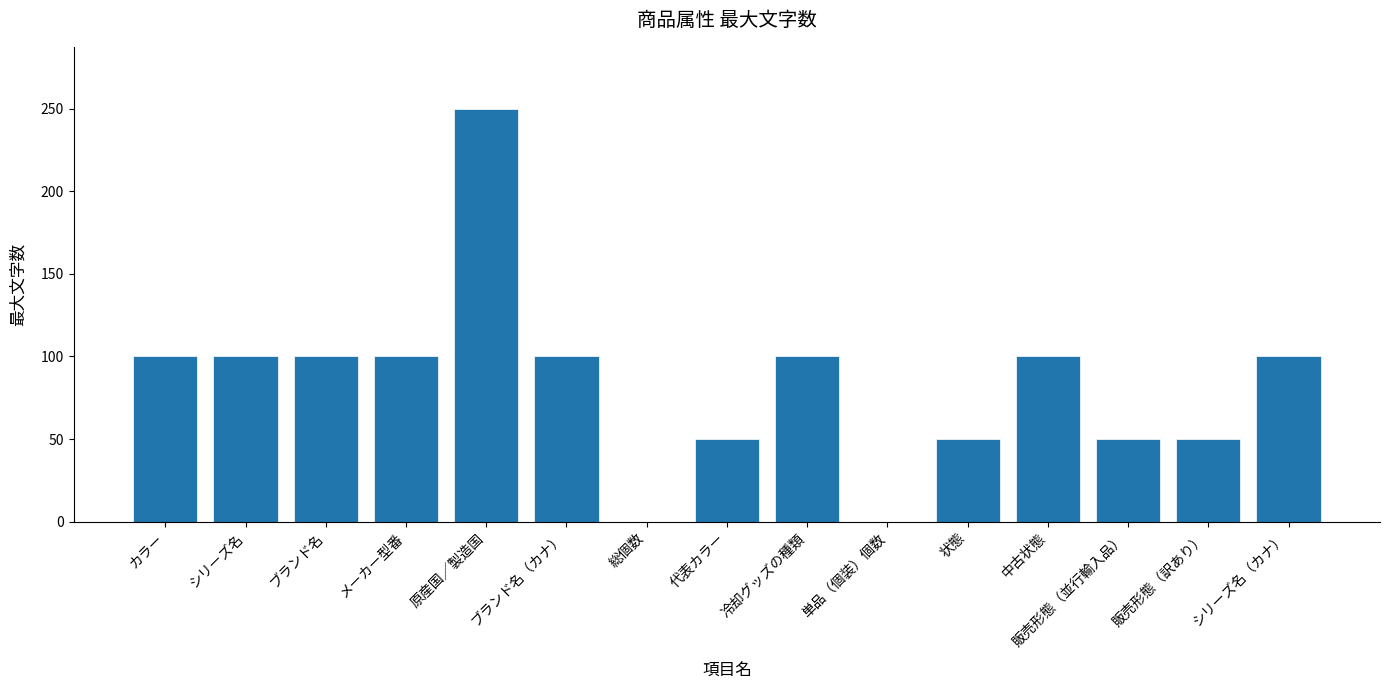

How many series are shown in this chart?

1